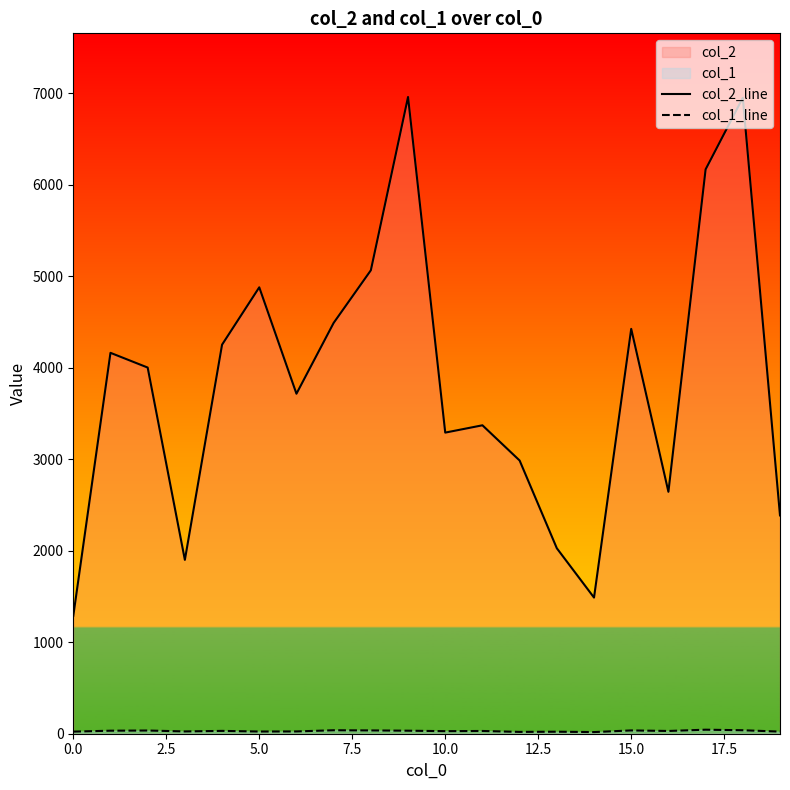

True or false: col_1_line and col_2_line cross at least once.

False